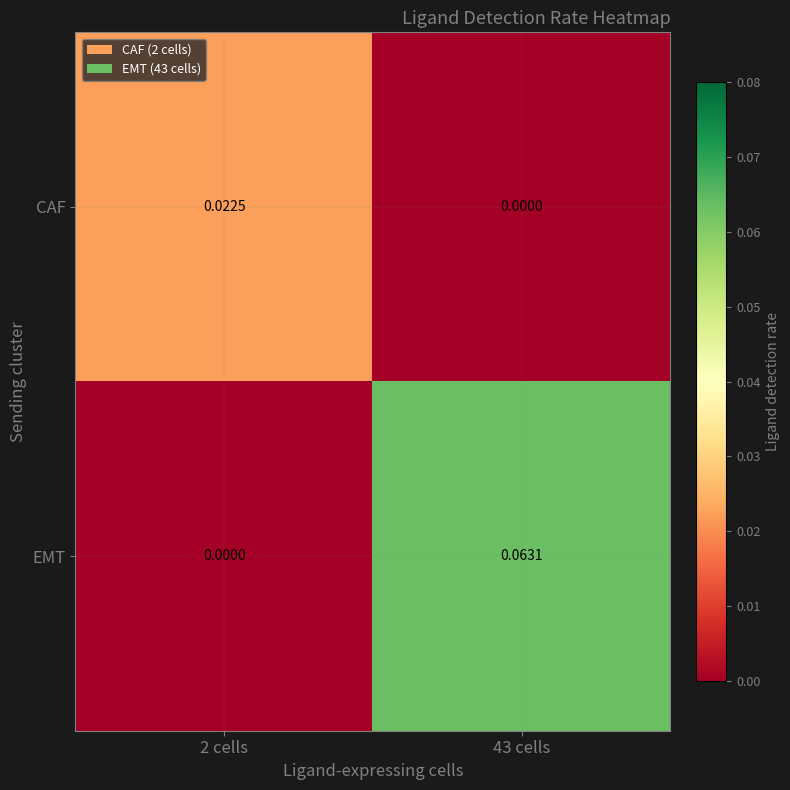

Which series has the largest total across all categories?

EMT